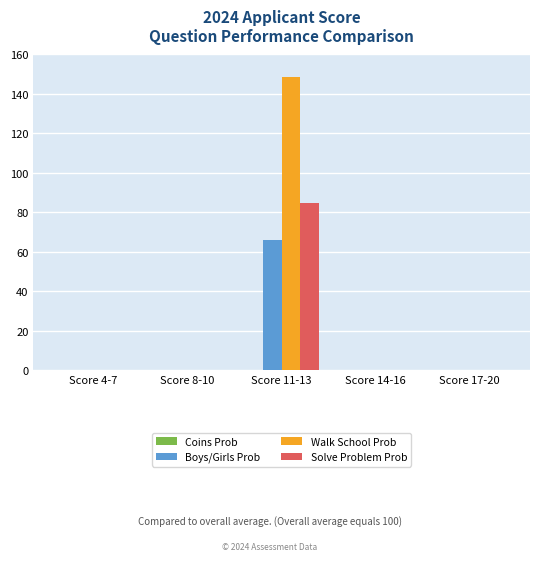

Does the chart contain stacked bars?

No